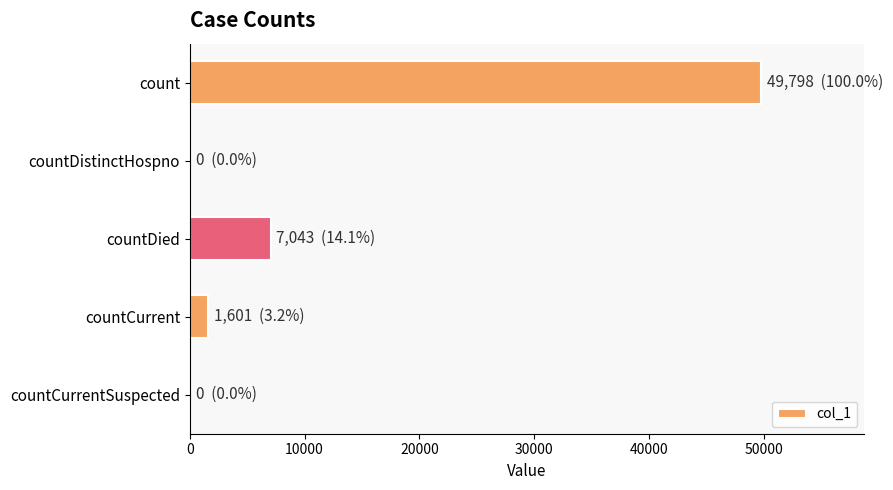

What is the maximum value shown in the chart?

49798